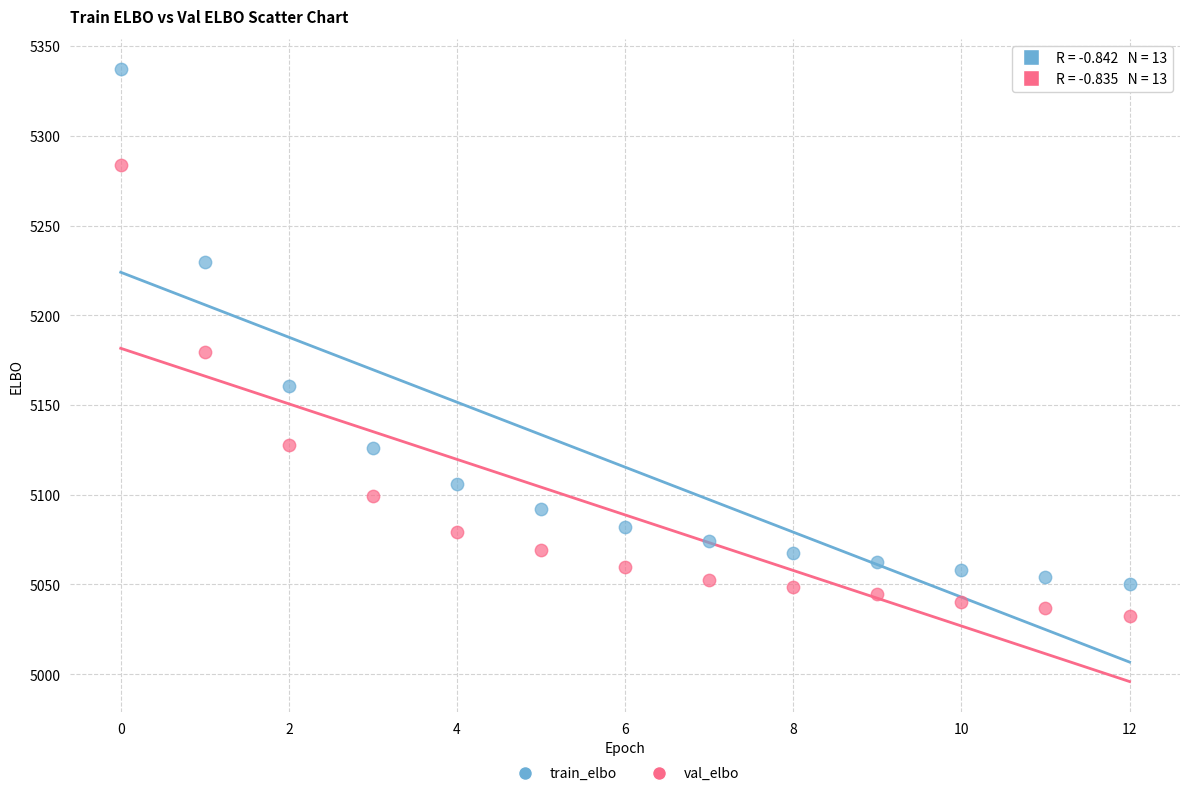

Which series reaches the minimum Y coordinate?

val_elbo